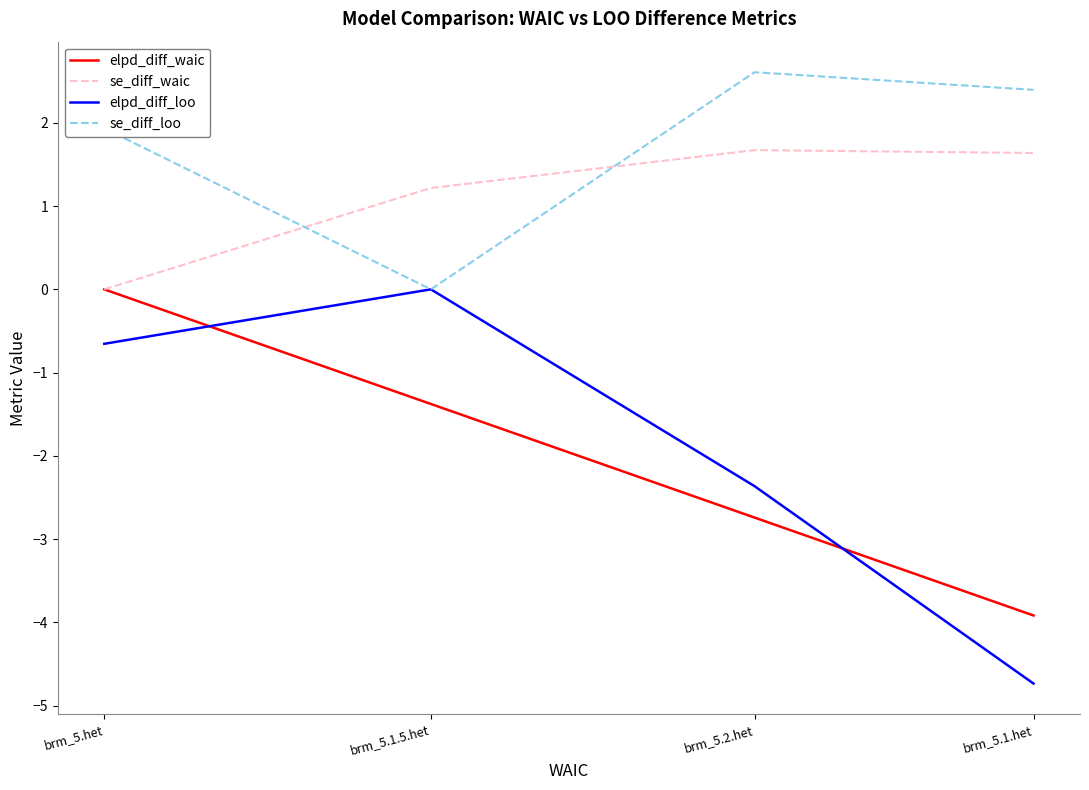

Is this an area chart (filled region under the line)?

No